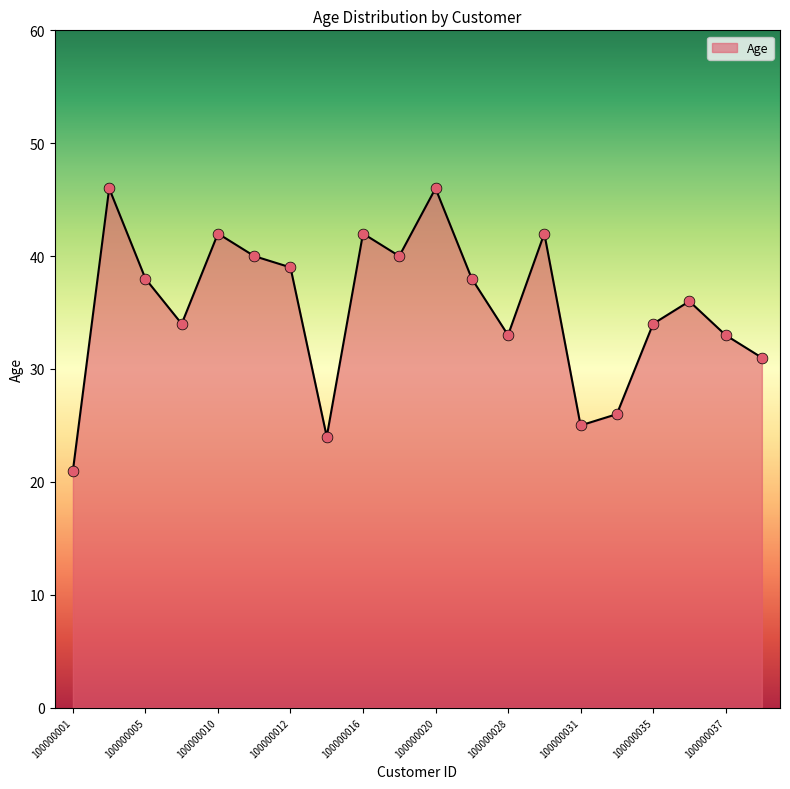

What is the difference between the maximum and minimum values?

25